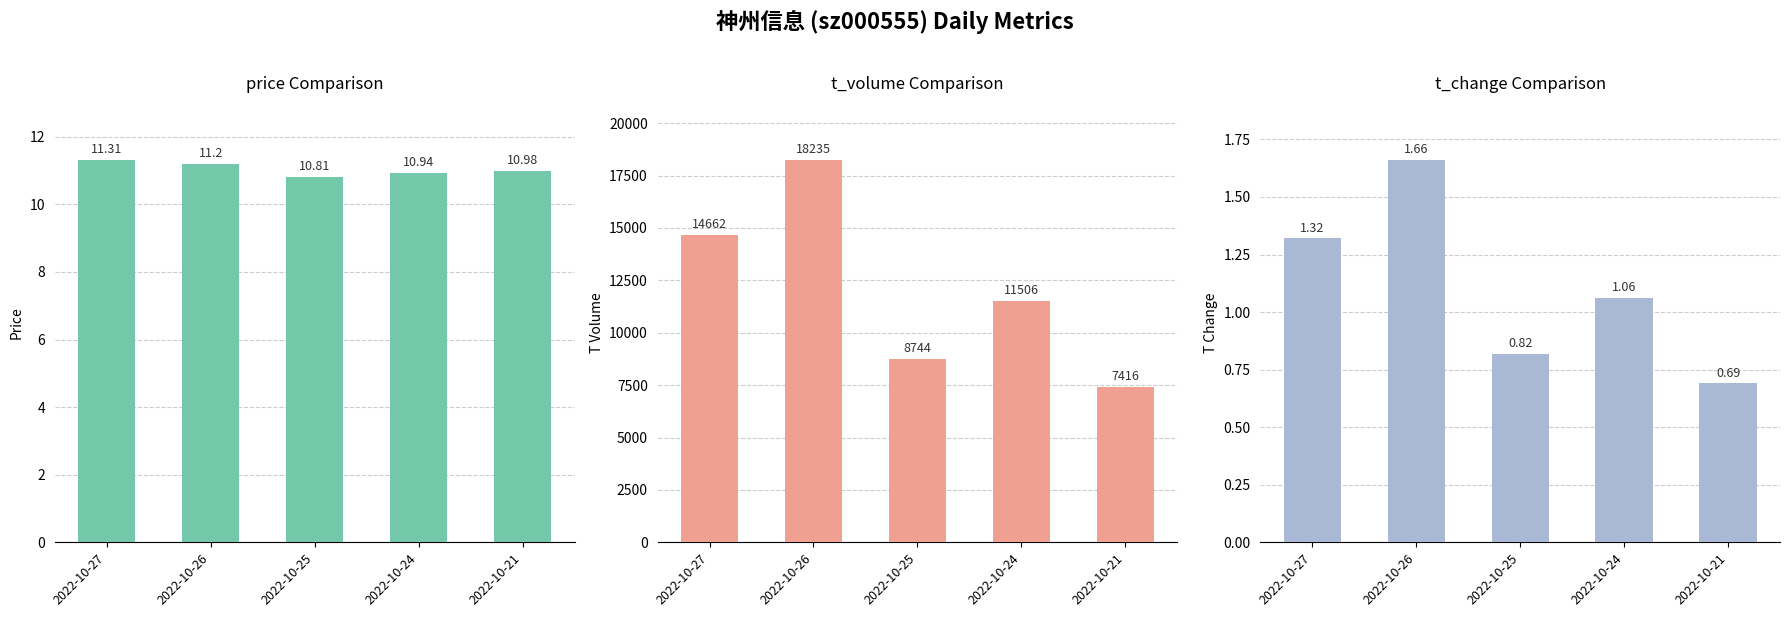

Which has a higher value, 2022-10-25 or 2022-10-26?

2022-10-26